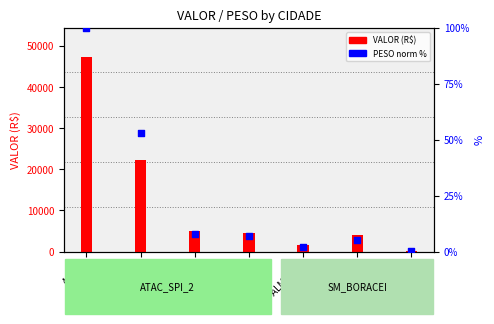

What is the total value across all series at TARUMA?

4605.4